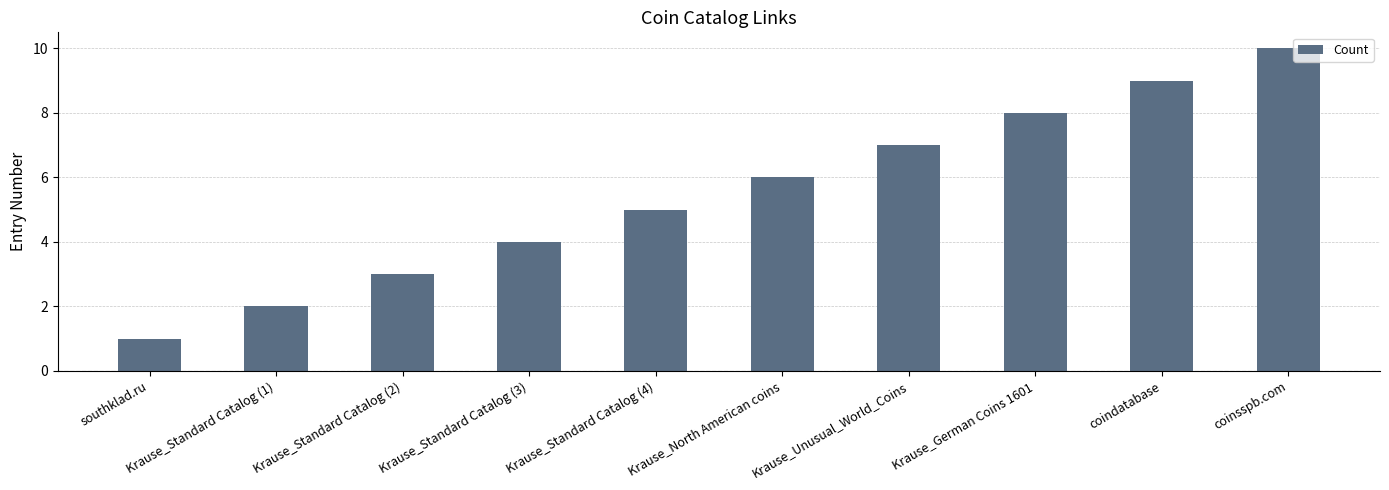

The value at Krause_Standard Catalog (2) is 3. True or false?

True